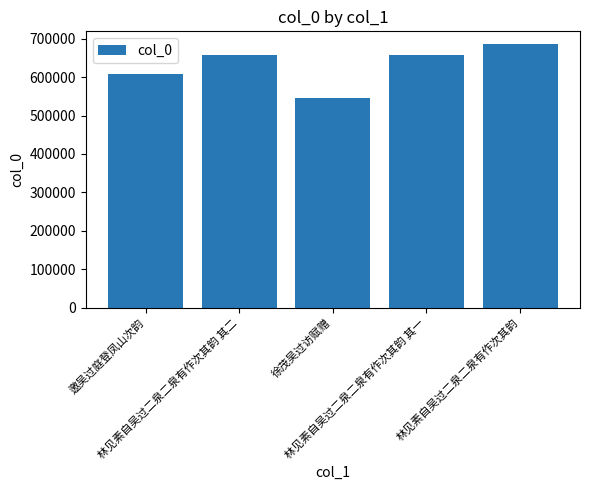

What is the value of the 2nd bar from the left?

659120